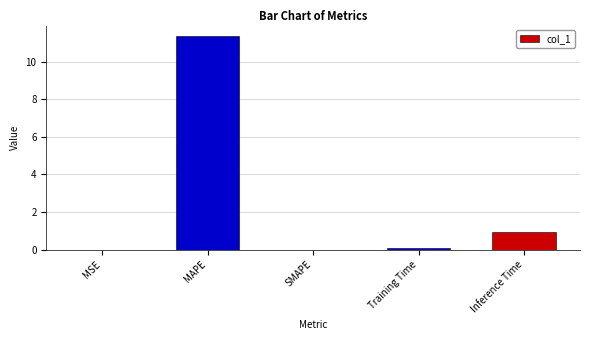

What is the difference between the values at MSE and Training Time?

0.1